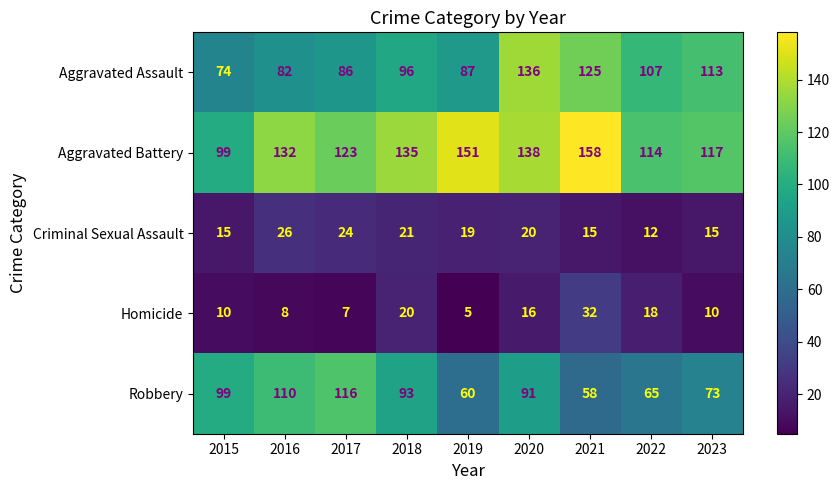

At 2021, list the series in order from smallest to largest.

Criminal Sexual Assault, Homicide, Robbery, Aggravated Assault, Aggravated Battery